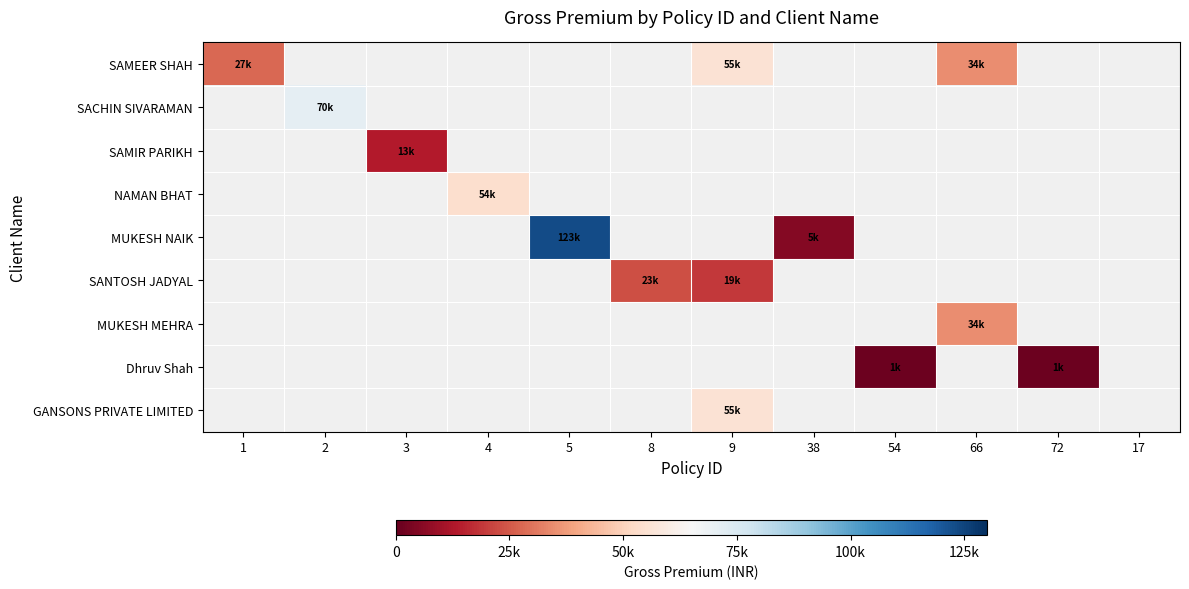

What is the smallest value displayed?

1192.0